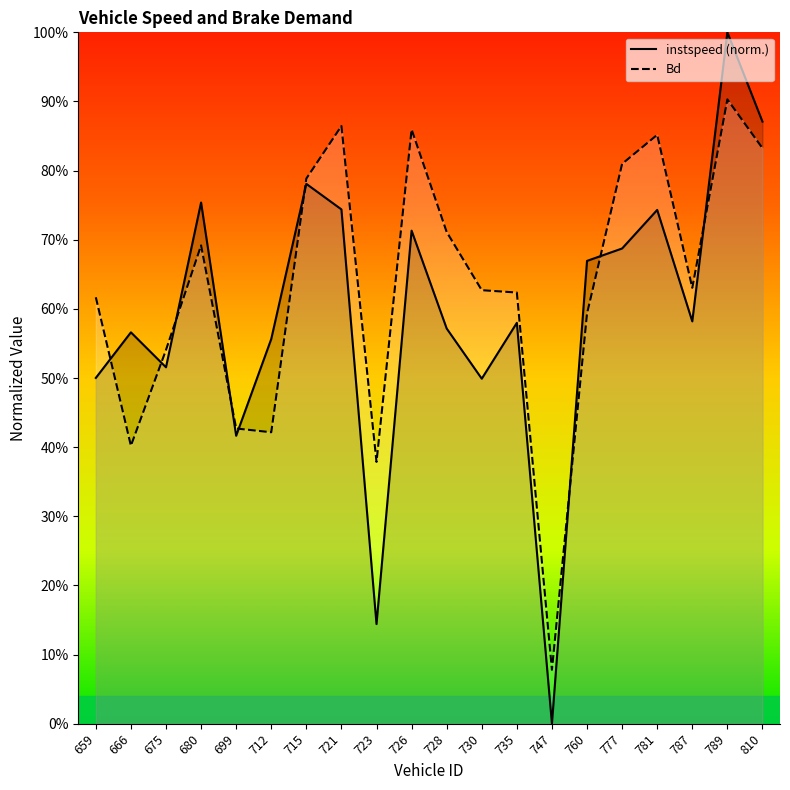

What is the difference between the highest and lowest values at 723?

0.2